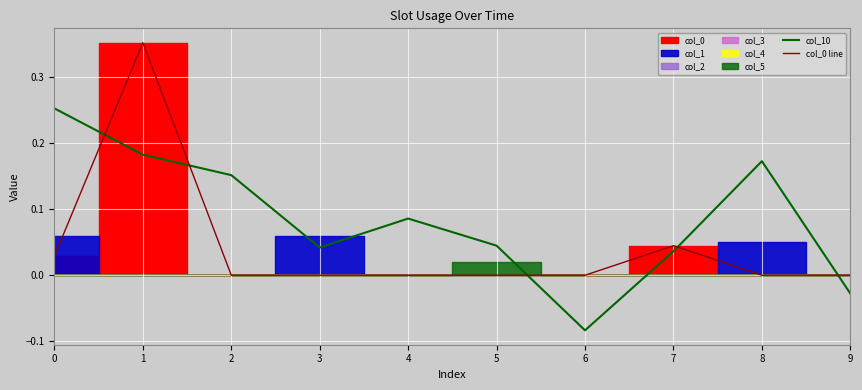

Is it true that col_10 equals 0.2 at 1?

True